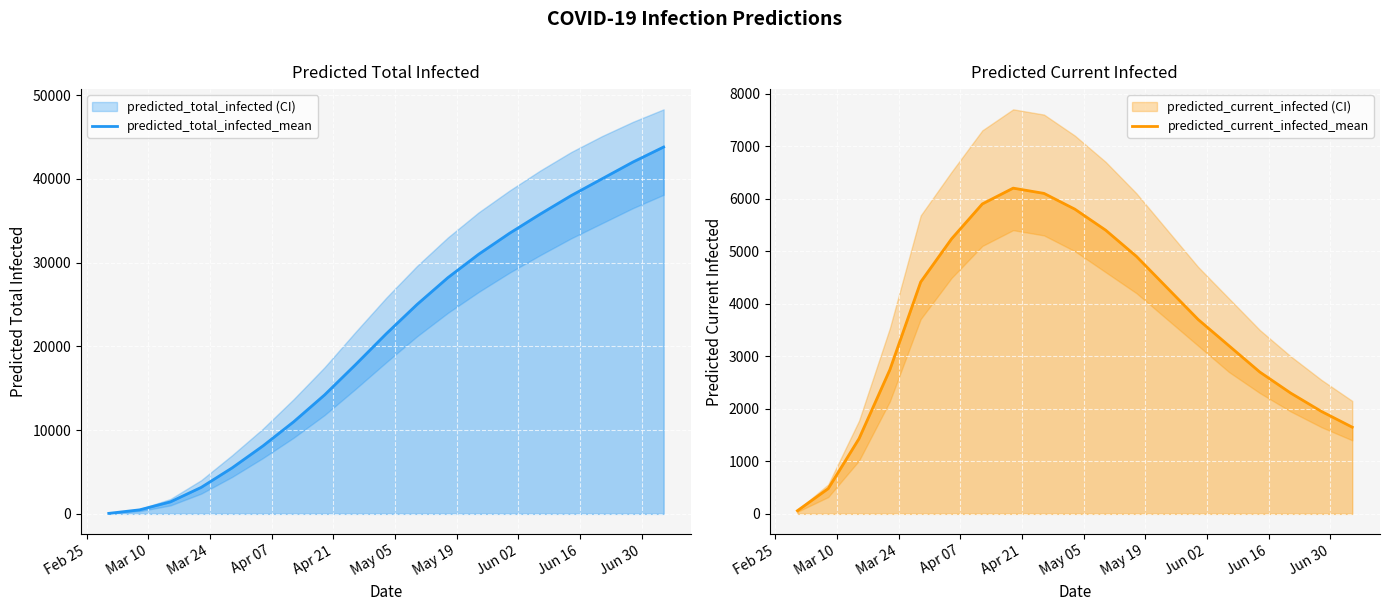

True or false: predicted_current_infected_mean and predicted_total_infected_mean cross at least once.

False